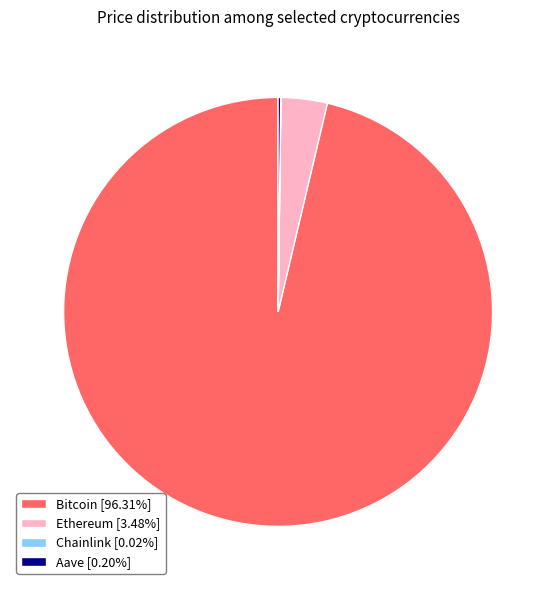

What is the ratio of the value at Bitcoin [96.31%] to the value at Ethereum [3.48%]?

27.7